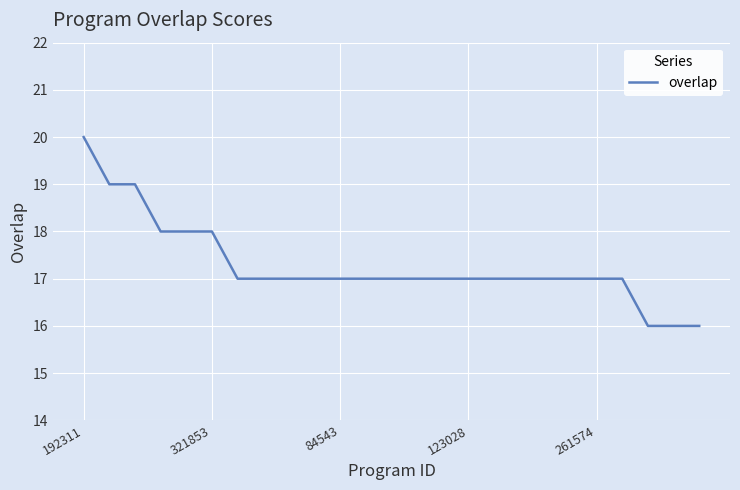

What is the greatest value displayed?

20